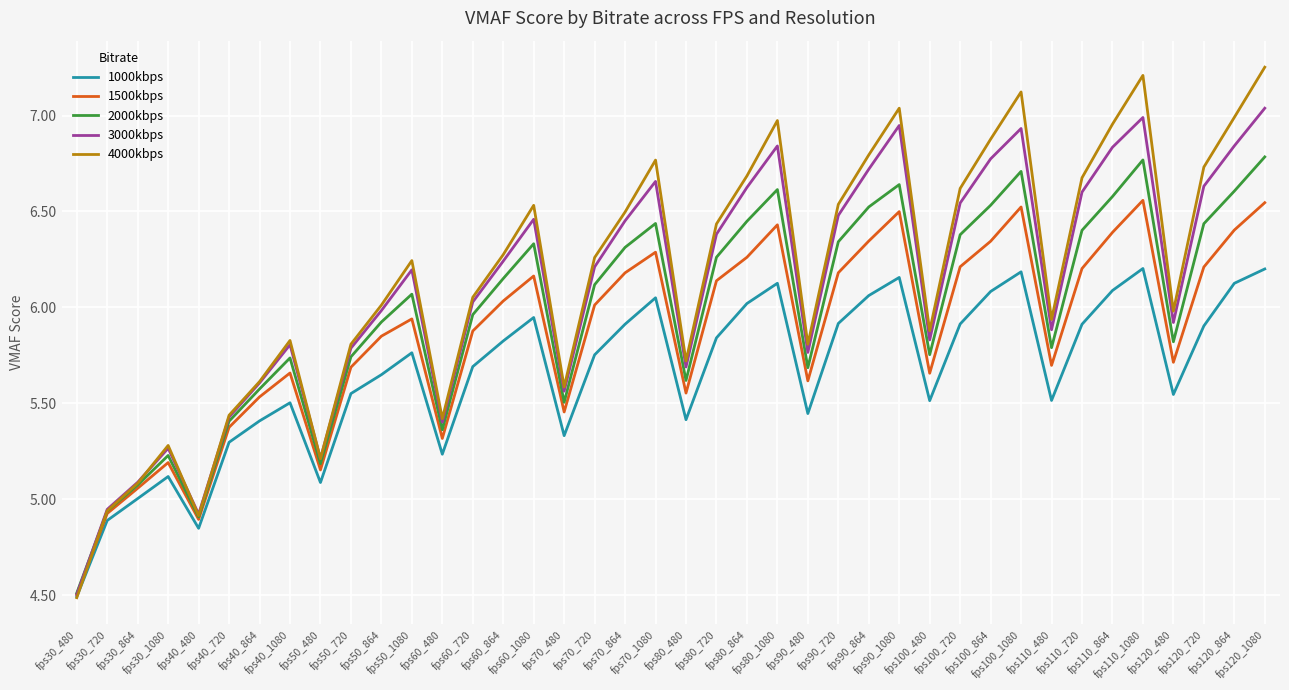

List the series in order of their peak value, lowest first.

1000kbps, 1500kbps, 2000kbps, 3000kbps, 4000kbps